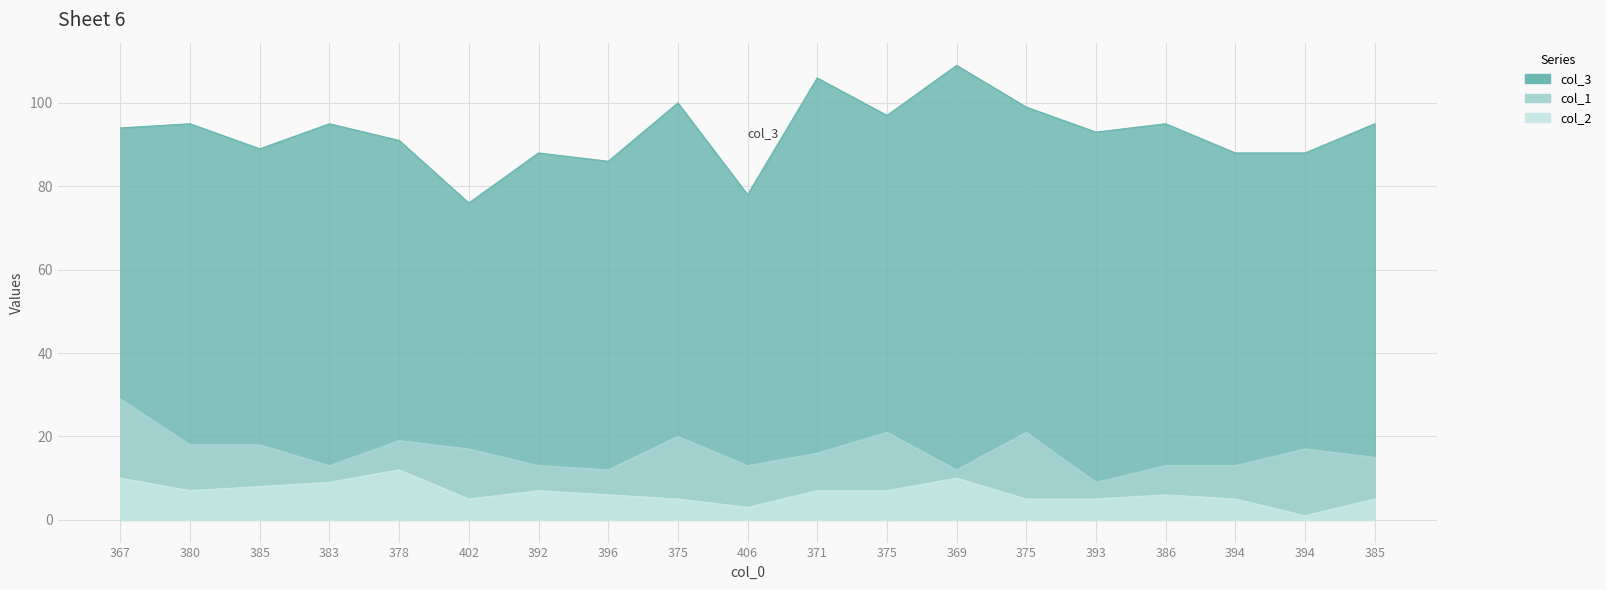

What is the minimum value for col_2?

1